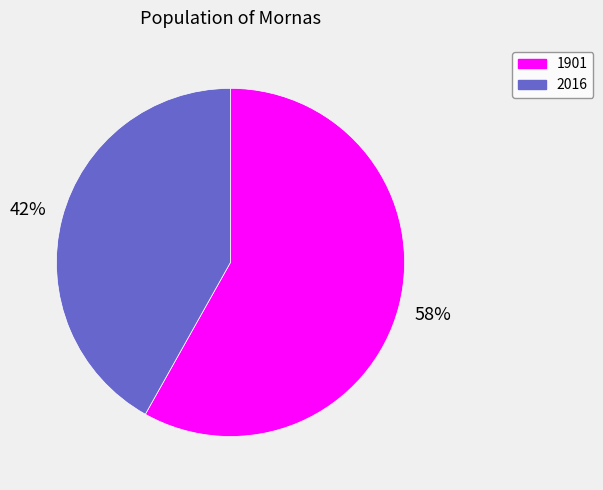

Is it true that 1901 is 58% of the pie?

True